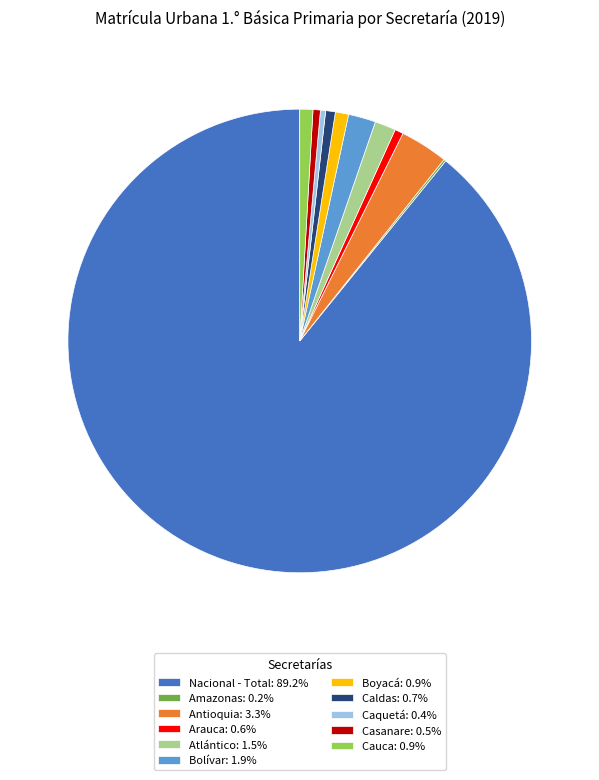

Does Caldas: 0.7% represent more than half of the total?

No